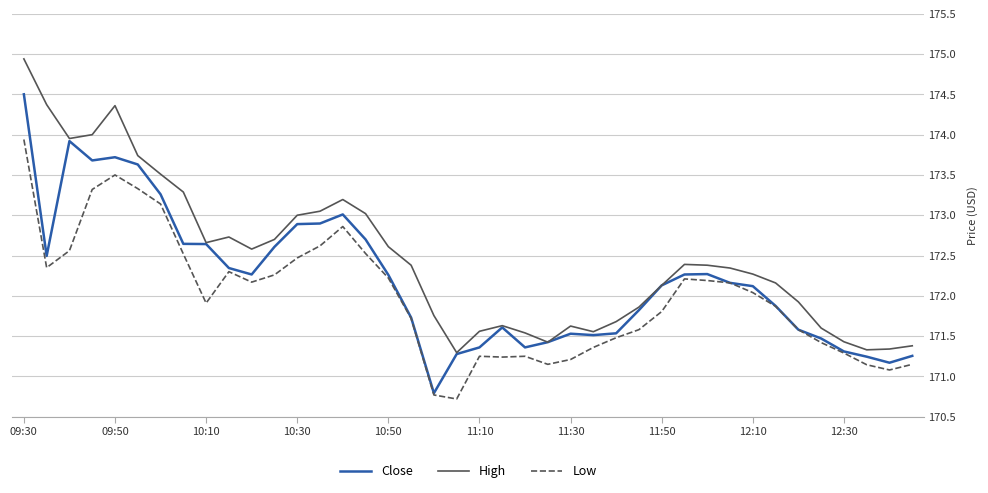

True or false: Low and High cross at least once.

False